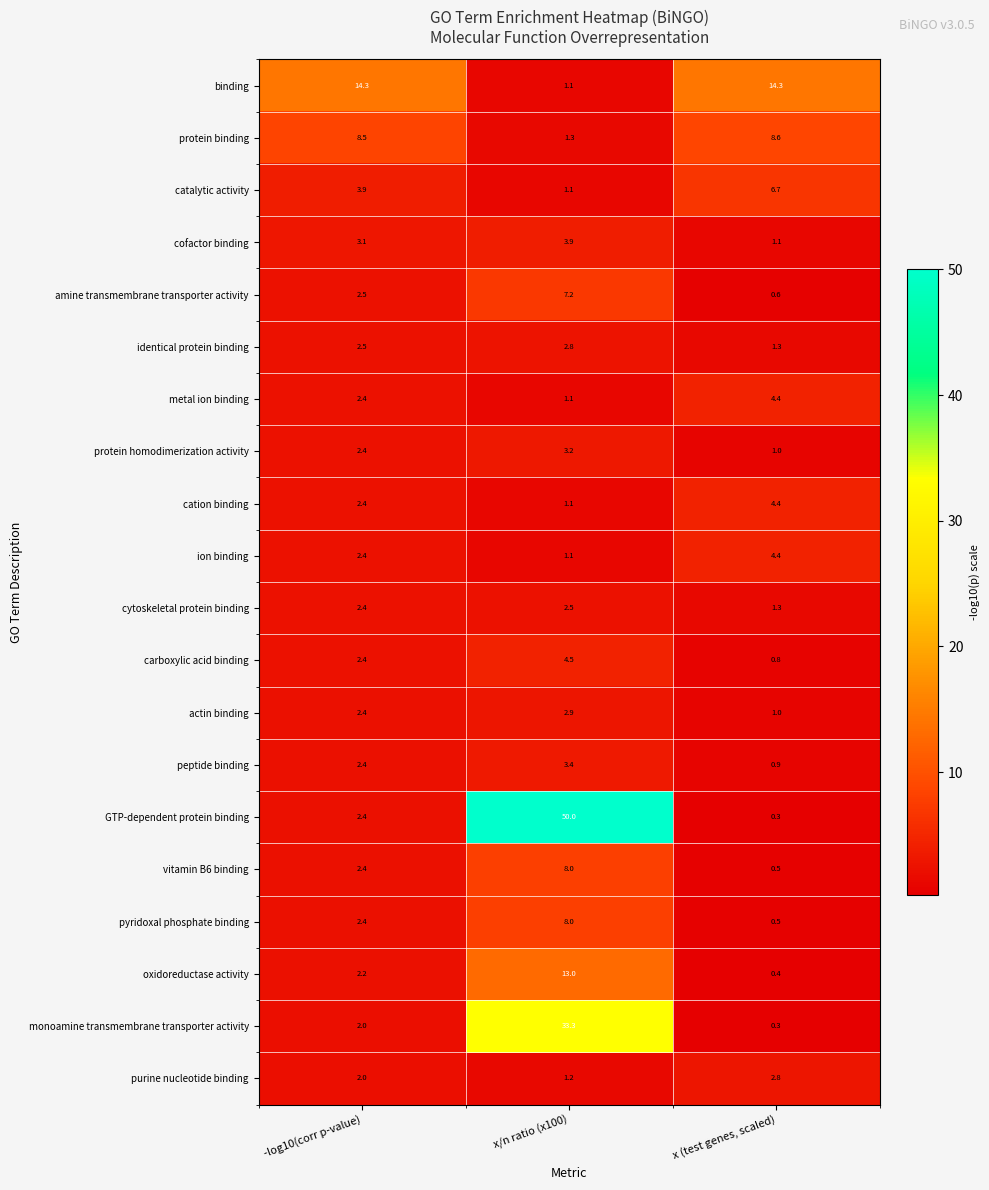

At how many categories does at least one series exceed 39?

1